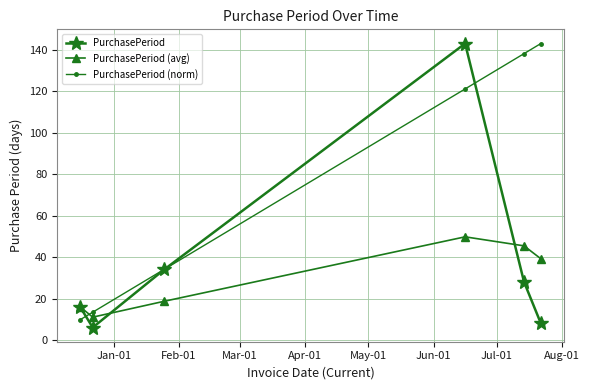

Does the chart have visible grid lines?

Yes